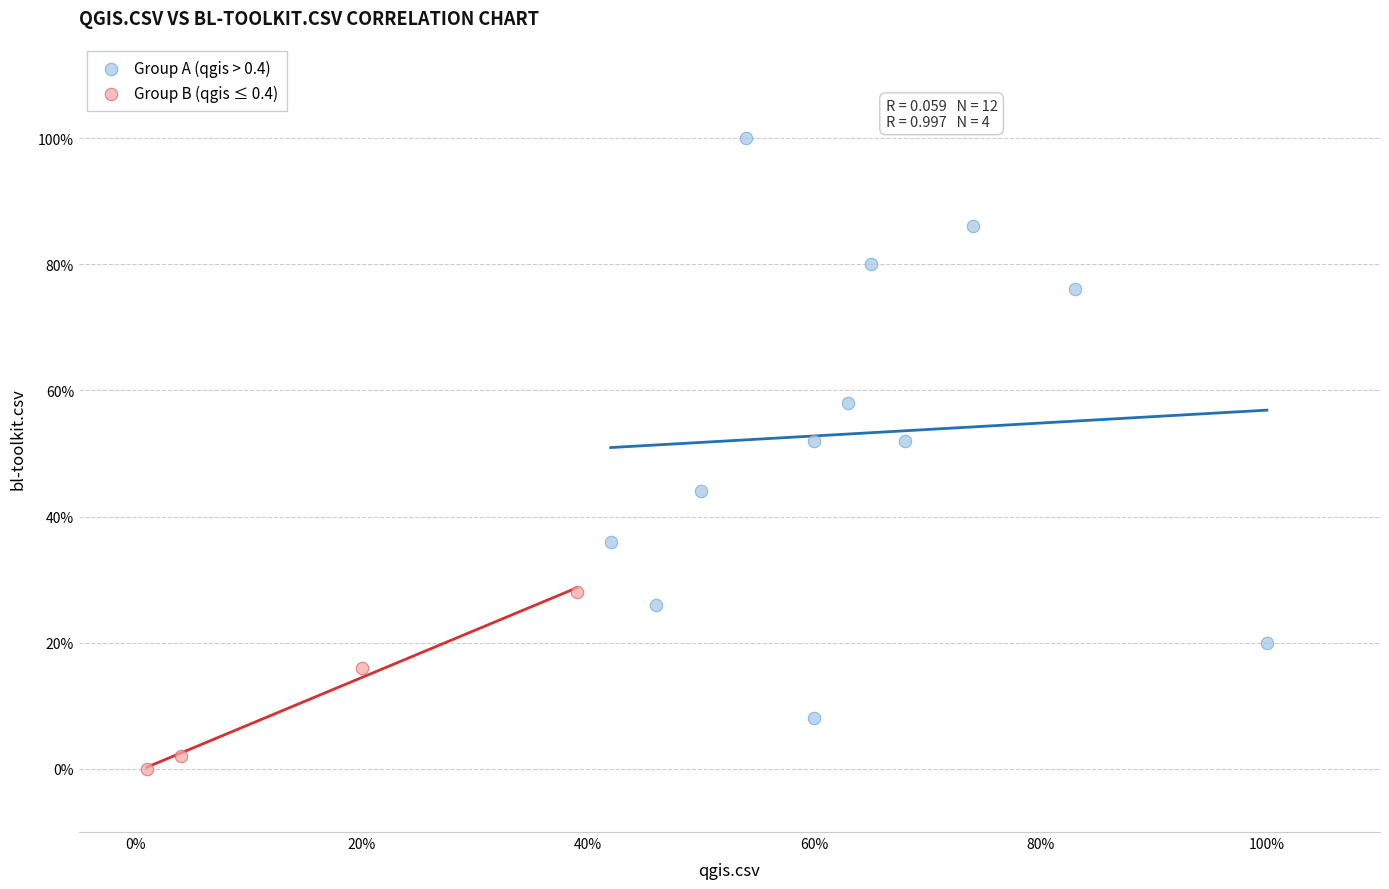

Which series reaches the maximum Y coordinate?

Group A (qgis > 0.4)